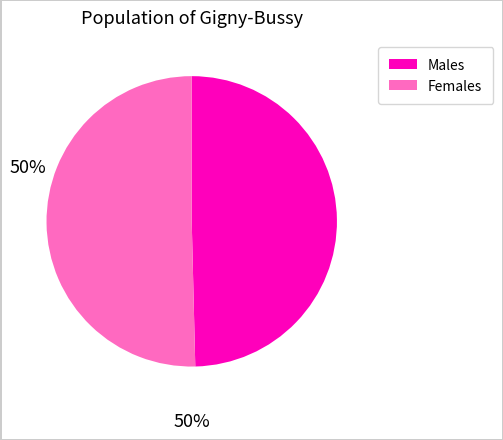

Does any single category account for the majority?

Yes